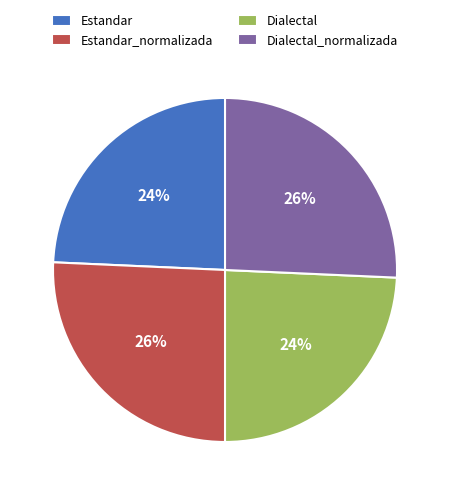

Is there a majority slice in this chart?

No